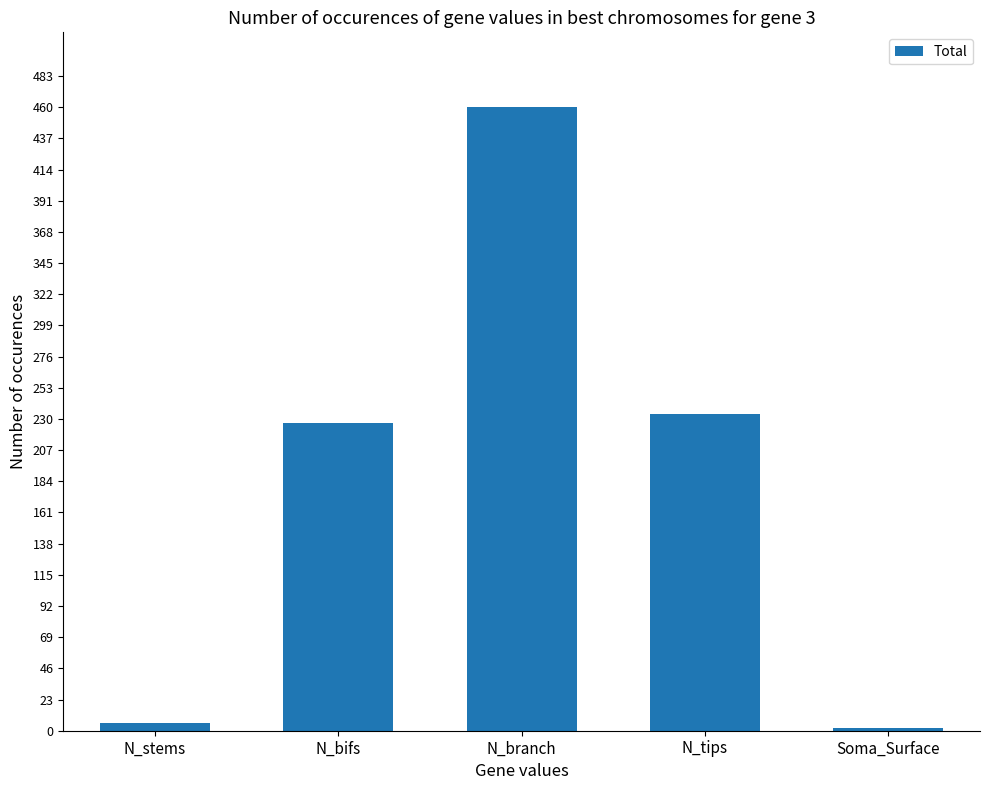

Are the bars grouped side by side (vs. stacked)?

No